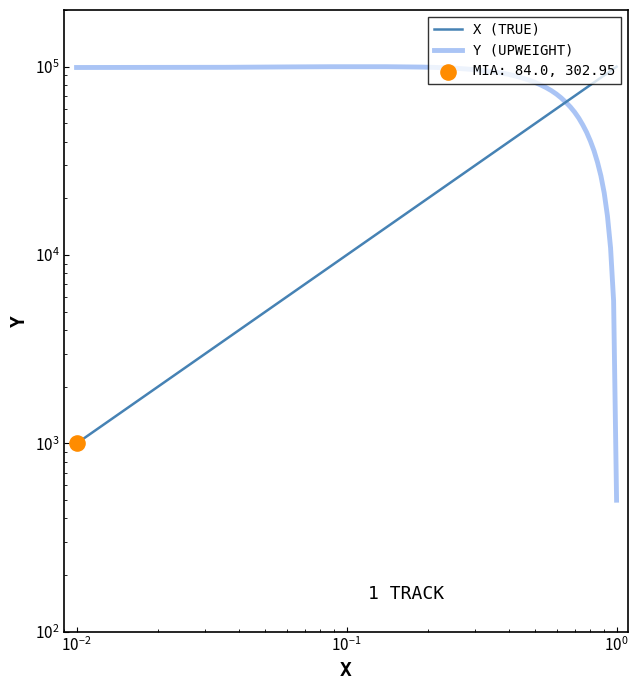

Which series has the largest Y range (max minus min)?

Y (UPWEIGHT)